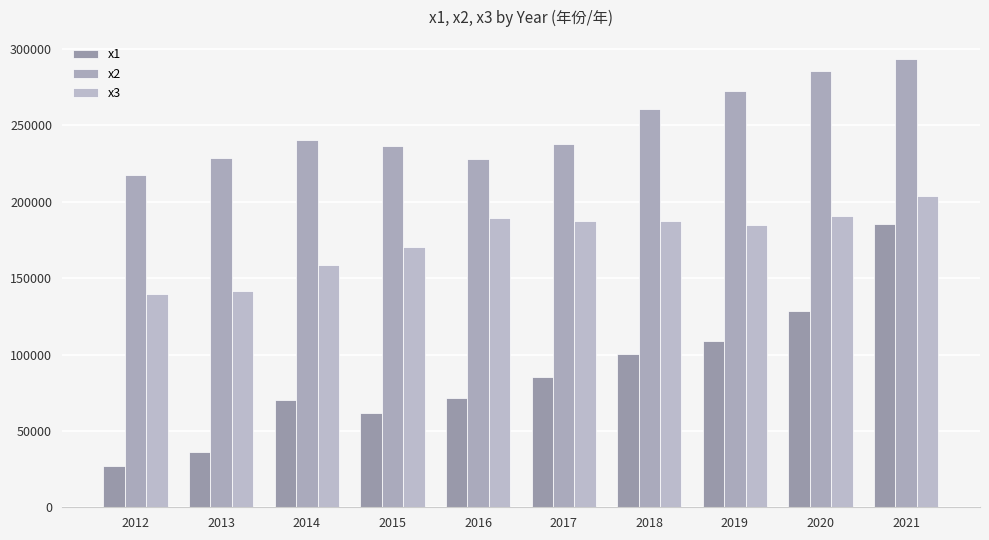

Which series changed the most between 2012 and 2015?

x1